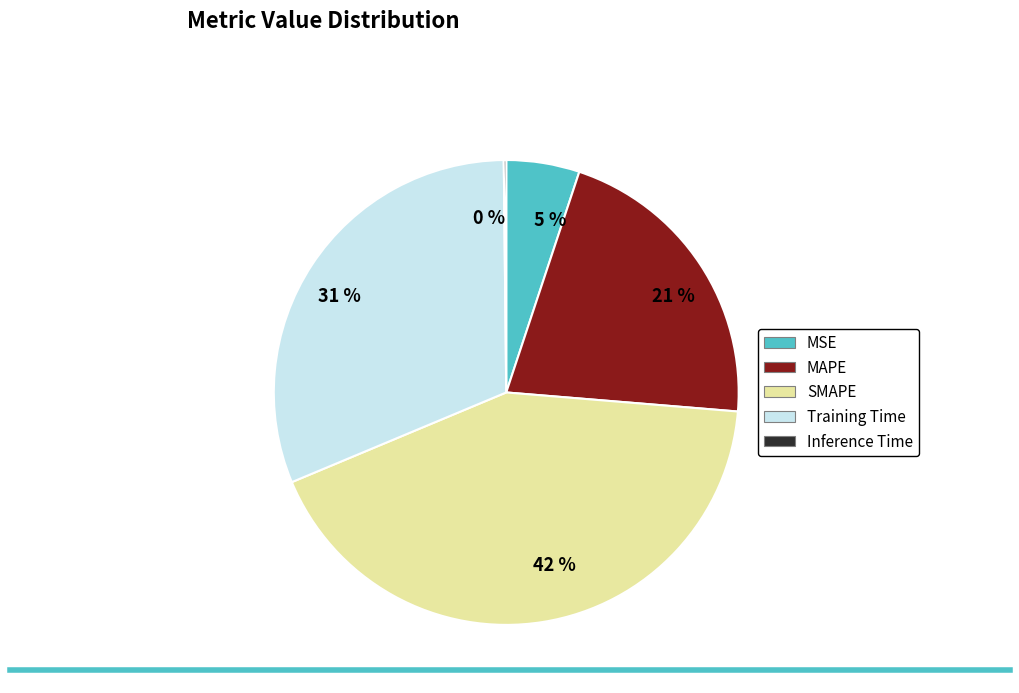

Does 5 % represent more than half of the total?

No